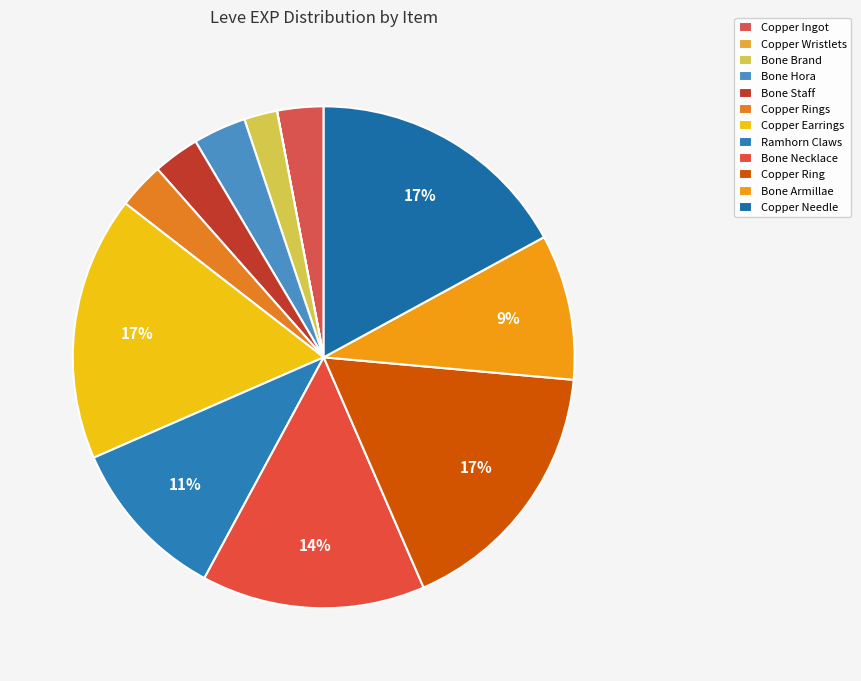

Rank the categories by value from highest to lowest.

Copper Earrings, Copper Ring, Copper Needle, Bone Necklace, Ramhorn Claws, Bone Armillae, Bone Hora, Copper Ingot, Bone Staff, Copper Rings, Bone Brand, Copper Wristlets